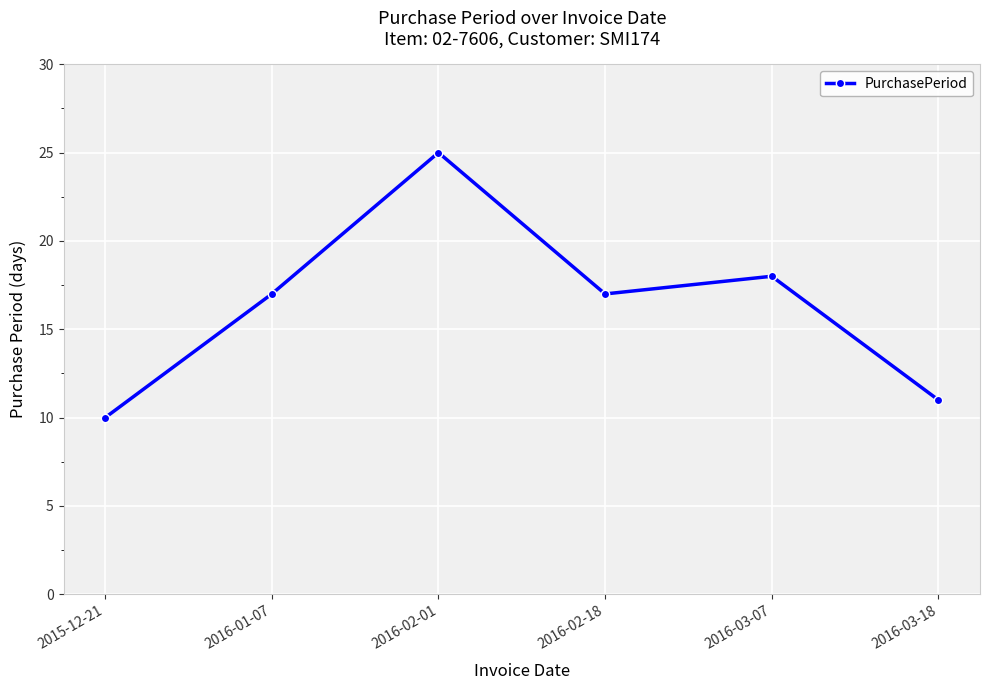

What is the label of the 5th point from the right?

2016-01-07